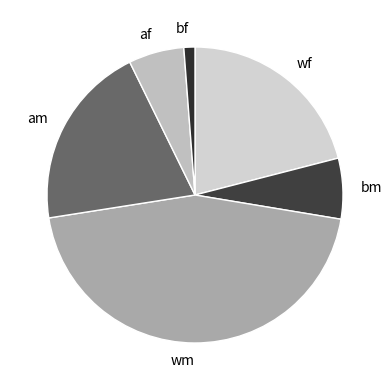

Is the sum of bm and wm greater than half?

Yes